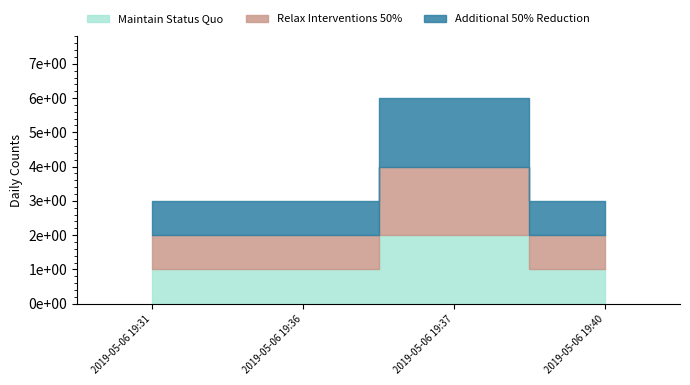

True or false: Maintain Status Quo and Additional 50% Reduction cross at least once.

False